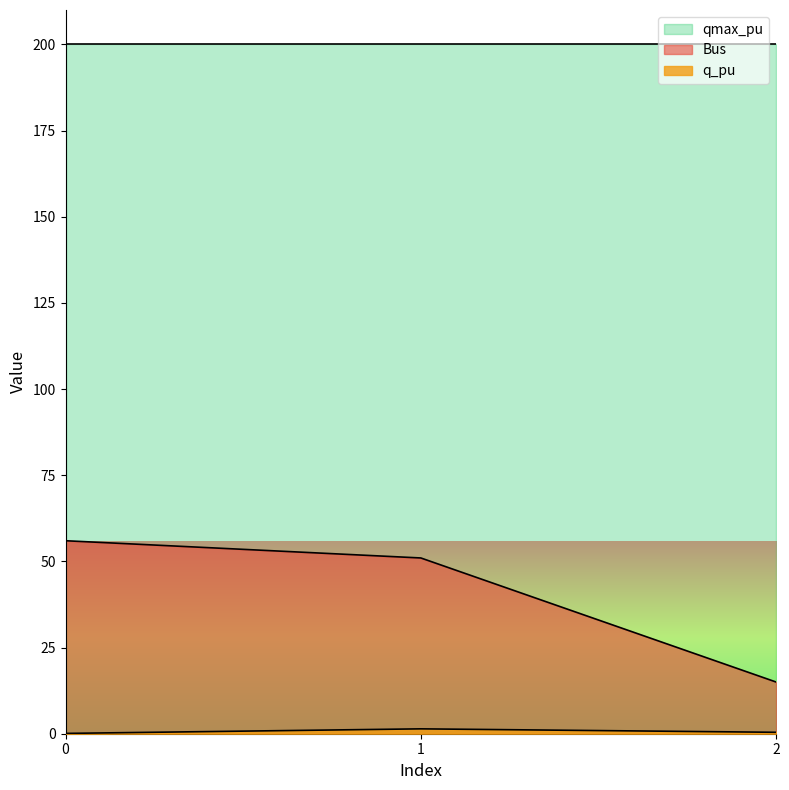

Which series has the largest total across all categories?

qmax_pu